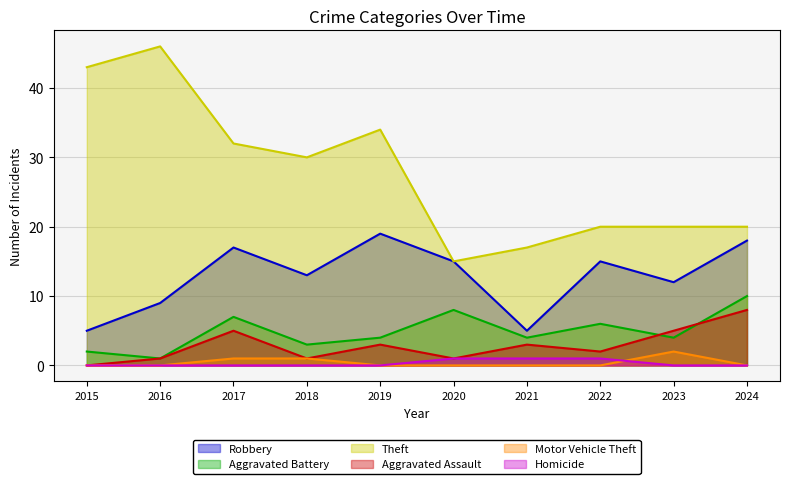

How many lines are shown in the chart?

6